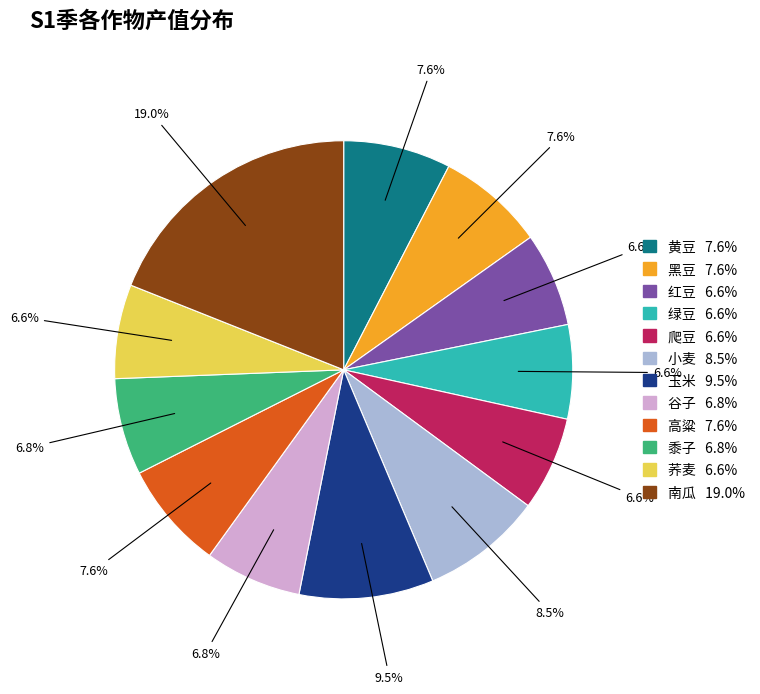

The 爬豆 slice represents 7% of the pie. True or false?

True